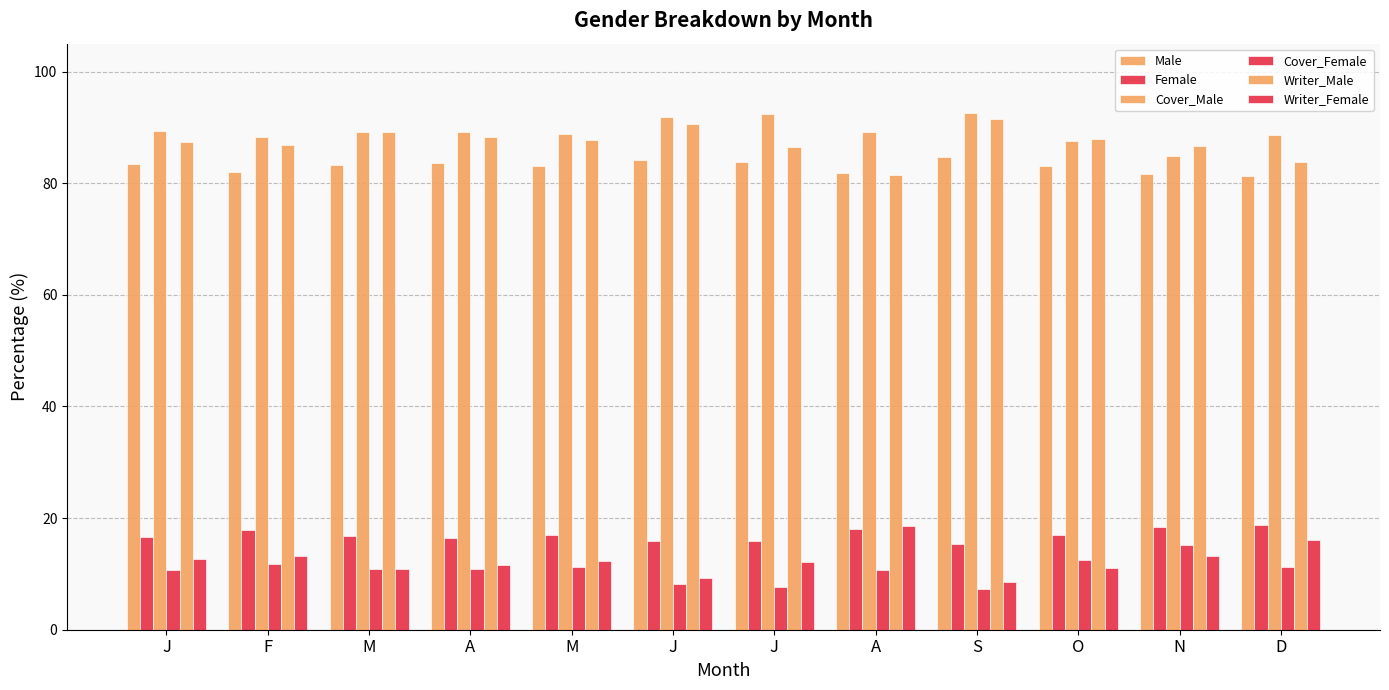

What is the sum of all Cover_Male values?

1071.9